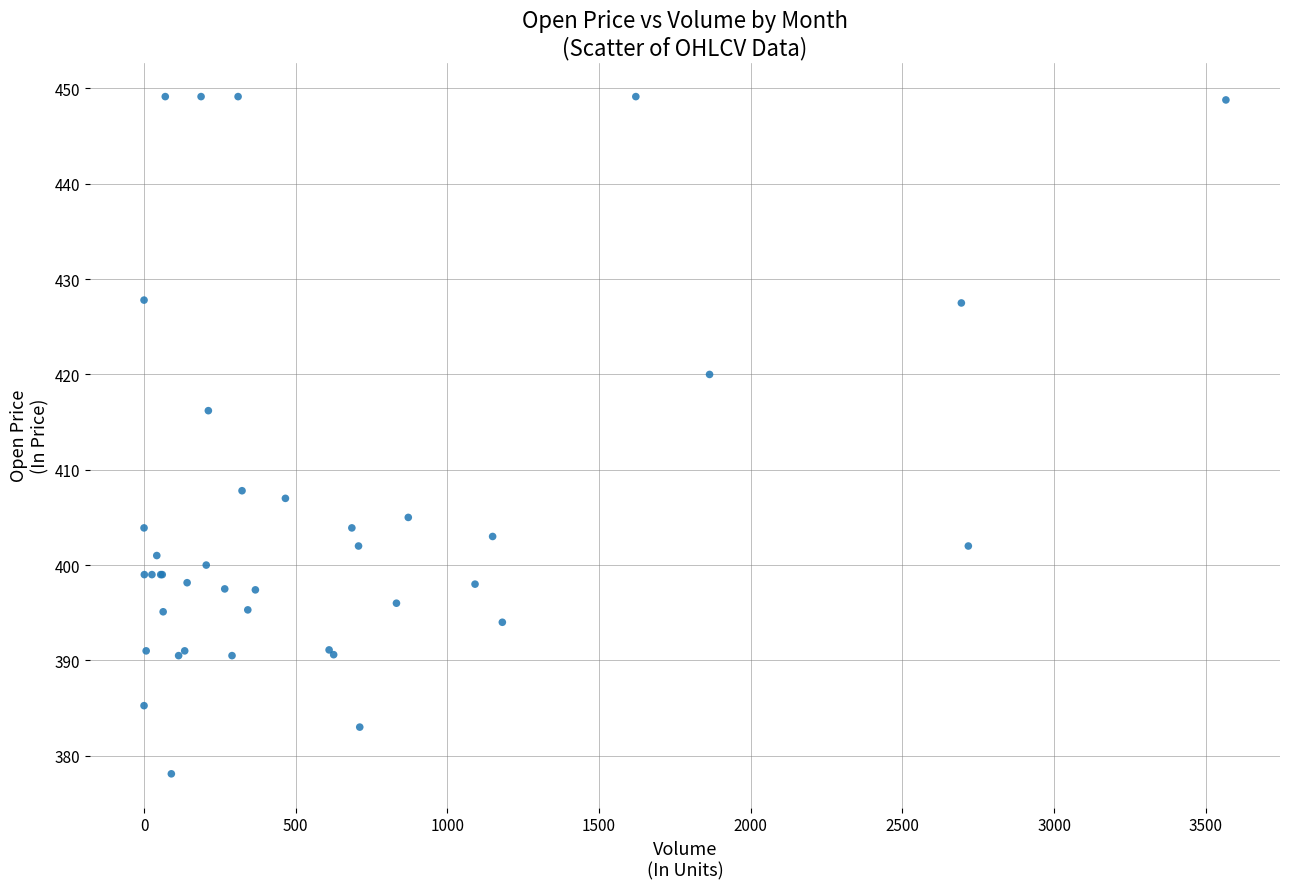

What Y value in the scatter plot is closest to 413?

416.2